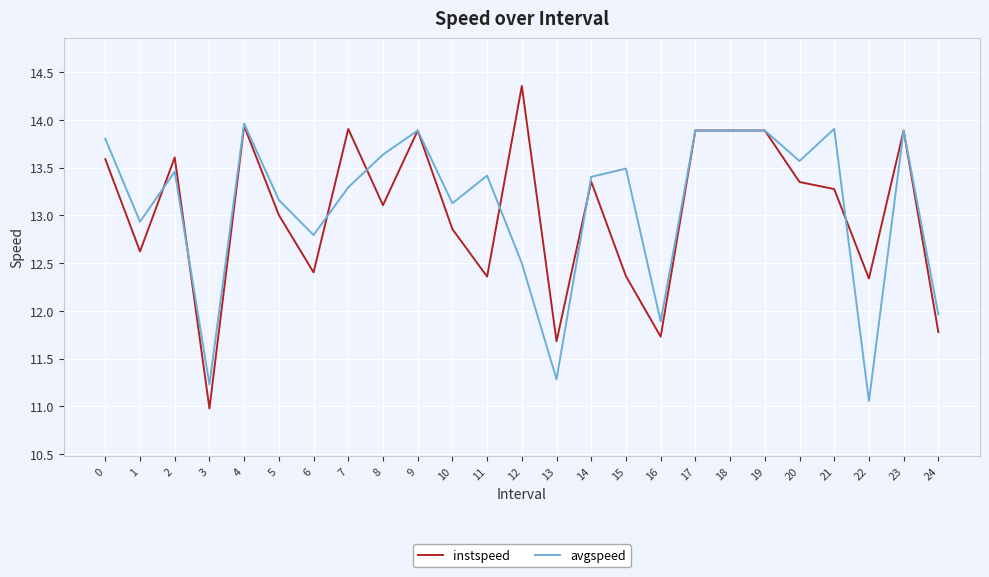

How many lines are shown in the chart?

2